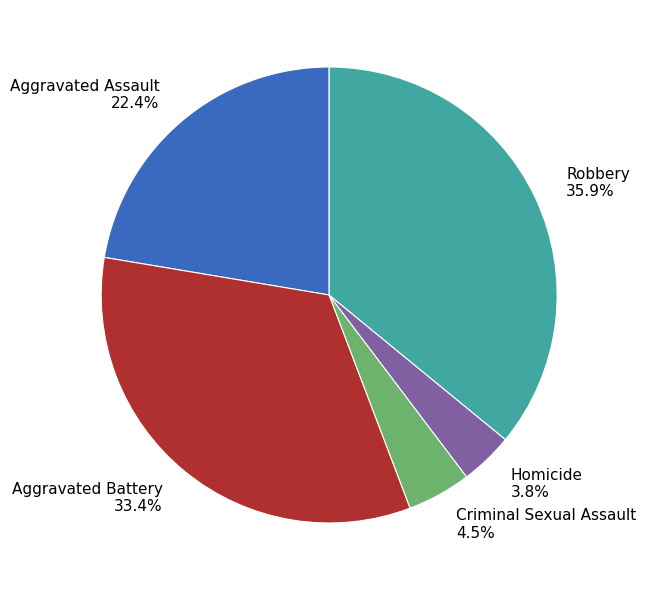

How many slices are in this pie chart?

5